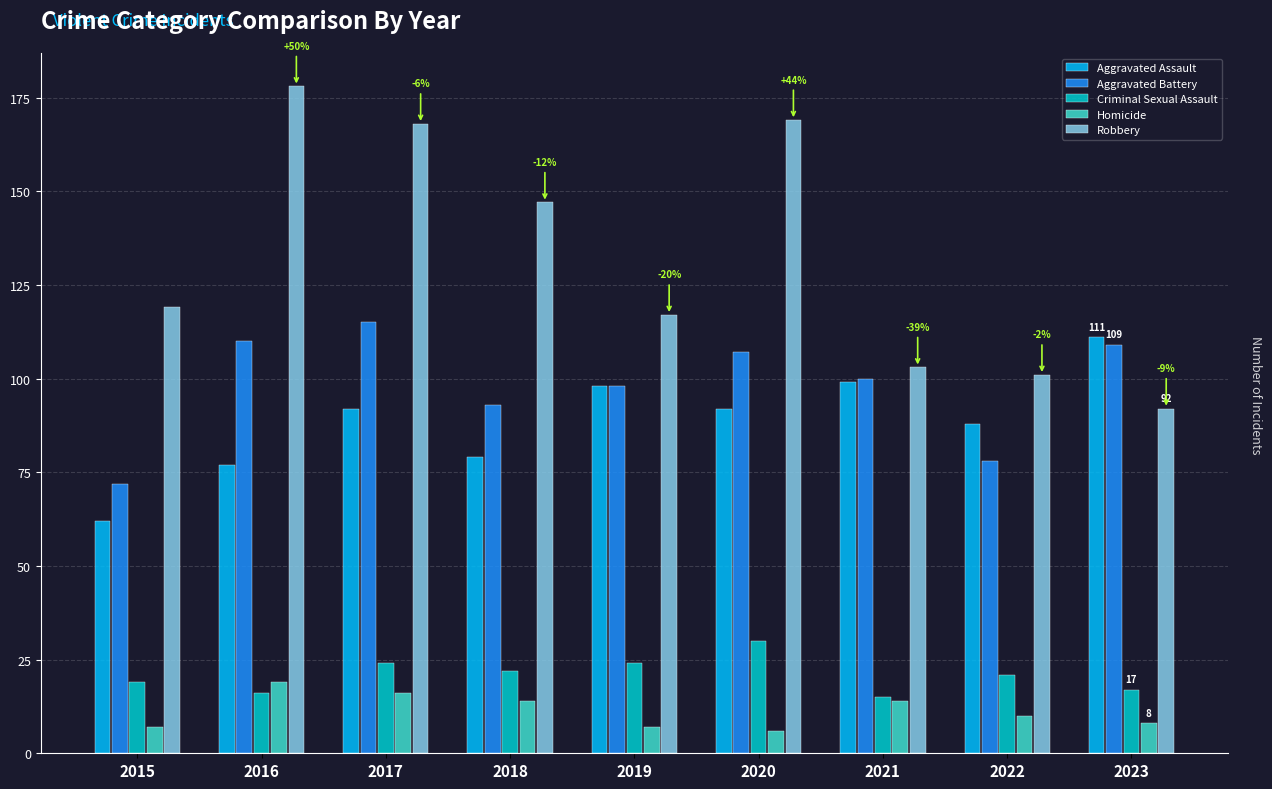

Reading right to left, transcribe all the data shown in this chart.

Aggravated Assault: 111	88	99	92	98	79	92	77	62
Aggravated Battery: 109	78	100	107	98	93	115	110	72
Criminal Sexual Assault: 17	21	15	30	24	22	24	16	19
Homicide: 8	10	14	6	7	14	16	19	7
Robbery: 92	101	103	169	117	147	168	178	119